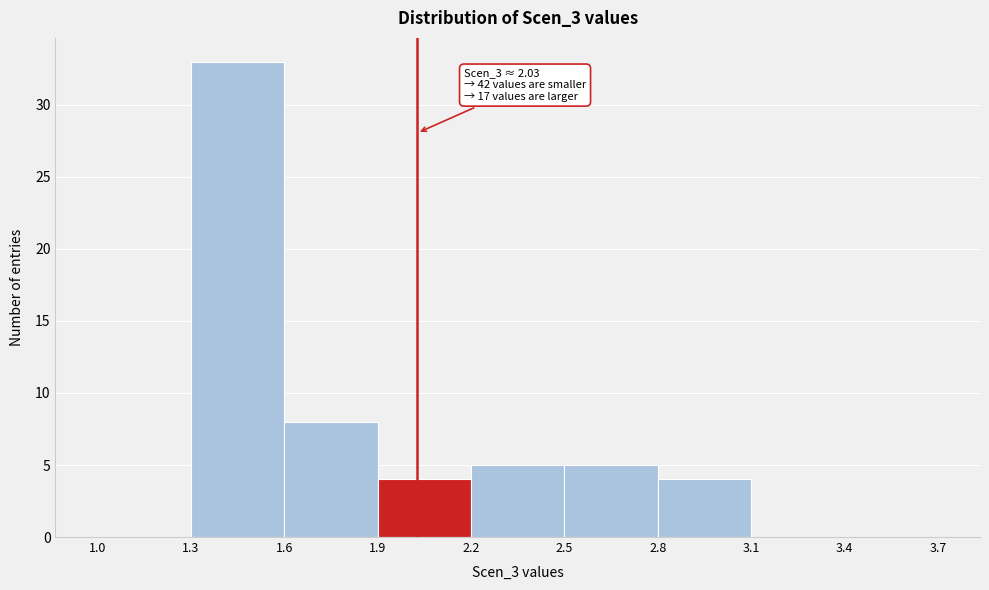

Over which range of the x-axis is the bar tallest?

1.3 to 1.6